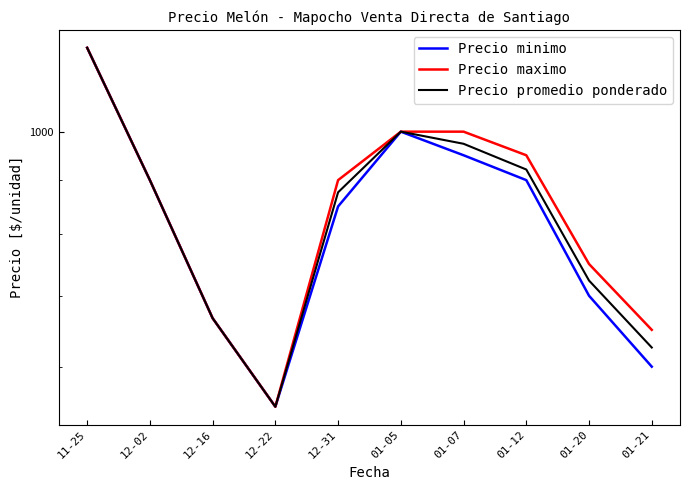

Does the chart display data point markers on the line(s)?

No